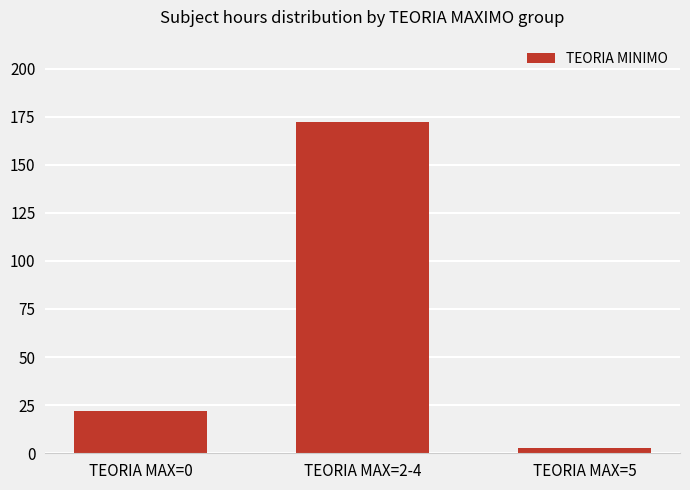

How many distinct data groups are displayed?

1